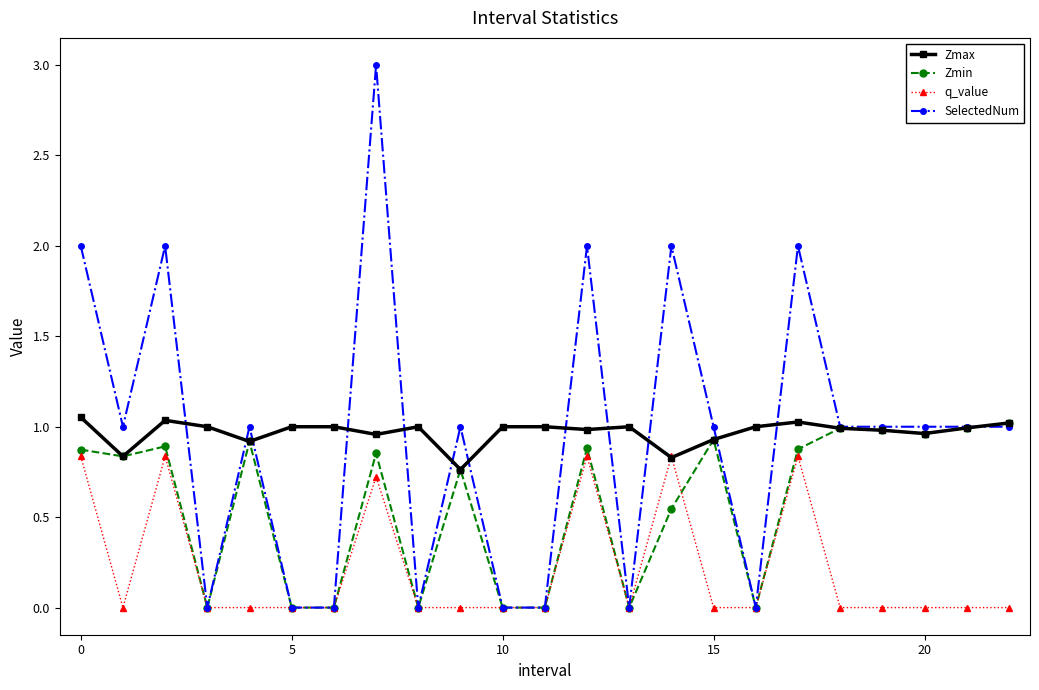

Which series has the largest range (max minus min)?

SelectedNum